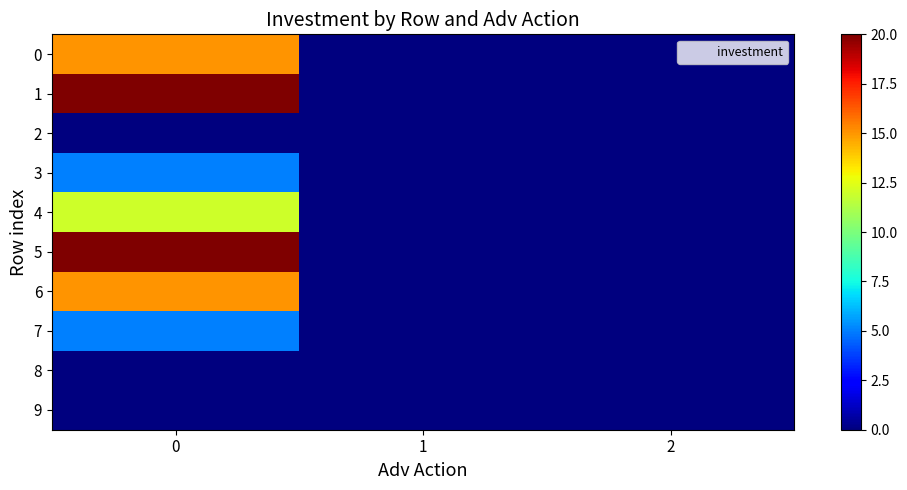

Reading right to left, extract all data points from this chart.

0: 2=0	1=0	0=15
1: 2=0	1=0	0=20
2: 2=0	1=0	0=0
3: 2=0	1=0	0=5
4: 2=0	1=0	0=12
5: 2=0	1=0	0=20
6: 2=0	1=0	0=15
7: 2=0	1=0	0=5
8: 2=0	1=0	0=0
9: 2=0	1=0	0=0